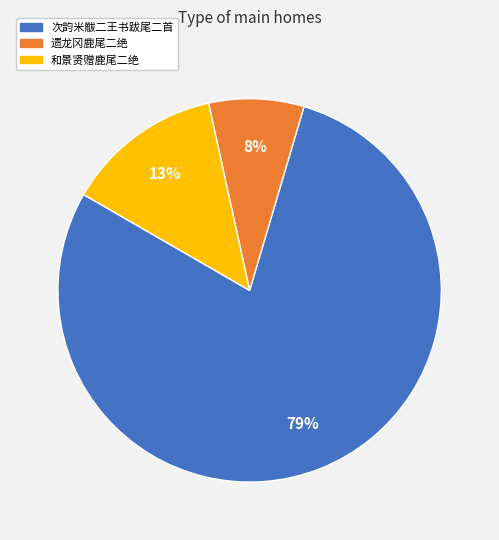

How many slices are in this pie chart?

3